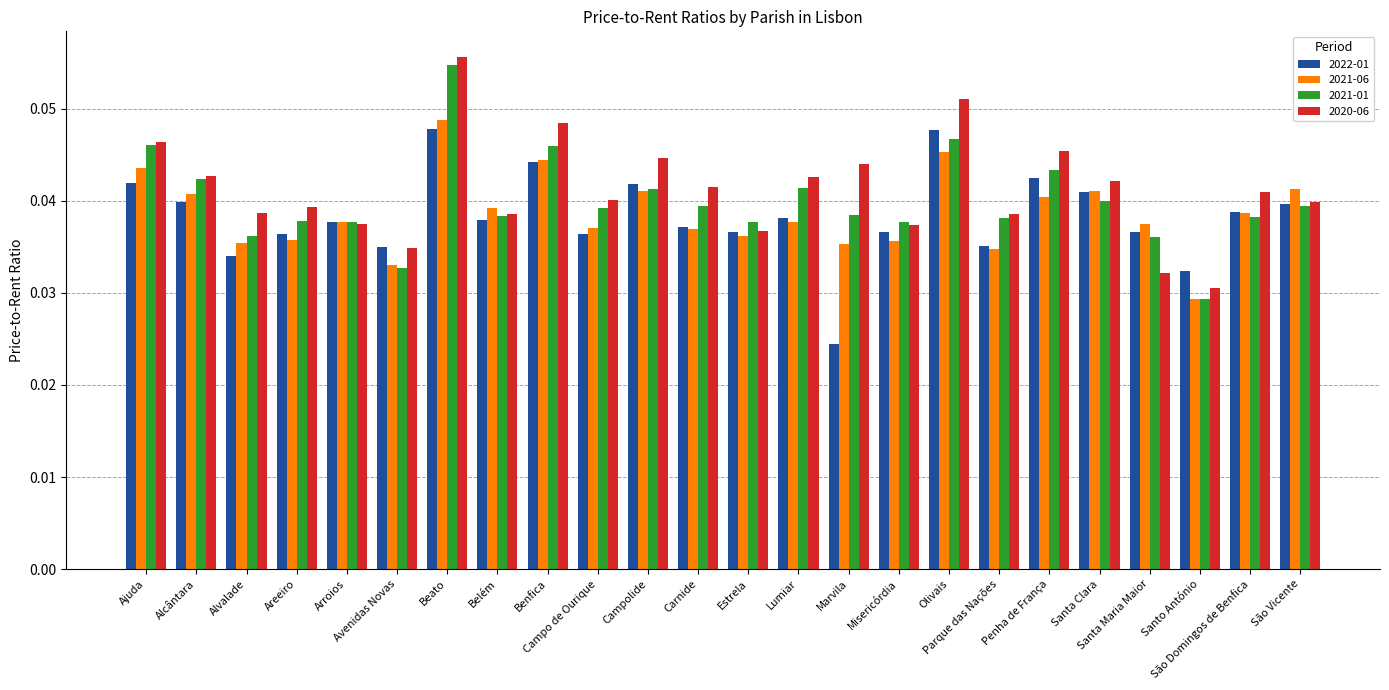

Which series changed the most between Areeiro and Campo de Ourique?

2021-01